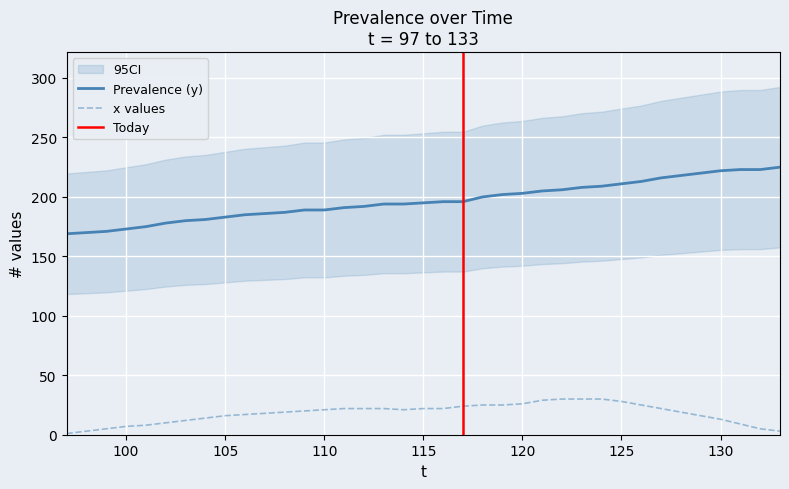

How many lines are shown in the chart?

2